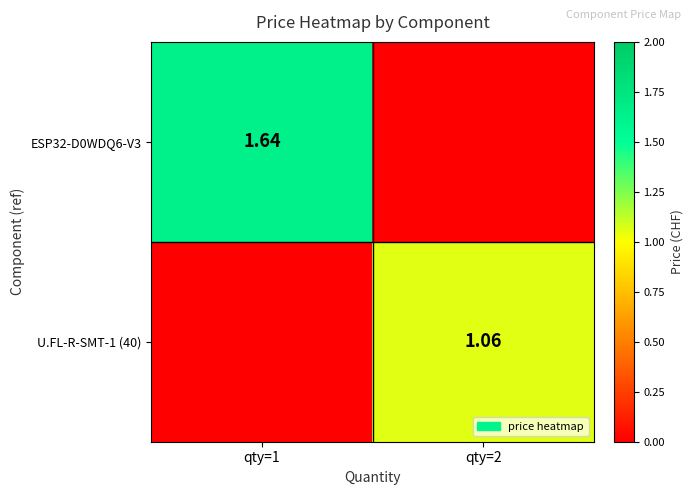

True or false: ESP32-D0WDQ6-V3 has a value of 0.5 at qty=2.

False